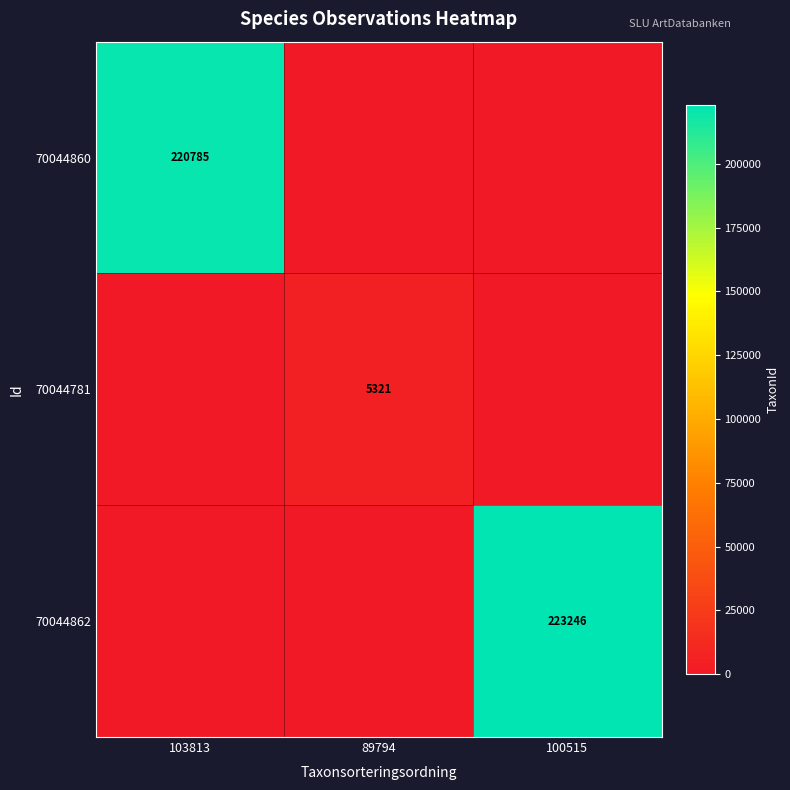

What is the maximum value shown in the chart?

223246